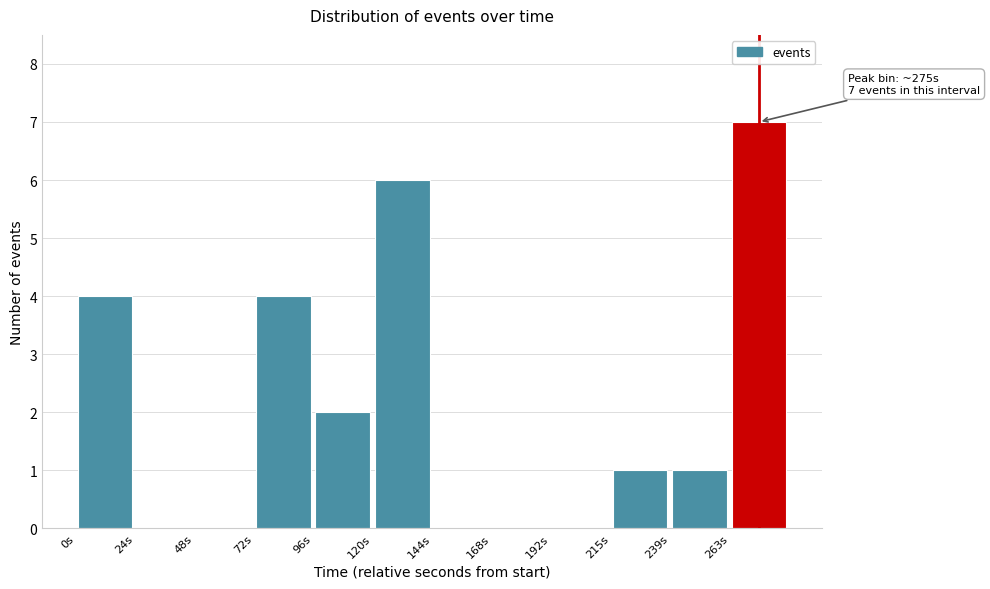

Over which range of the x-axis is the bar tallest?

265 to 285